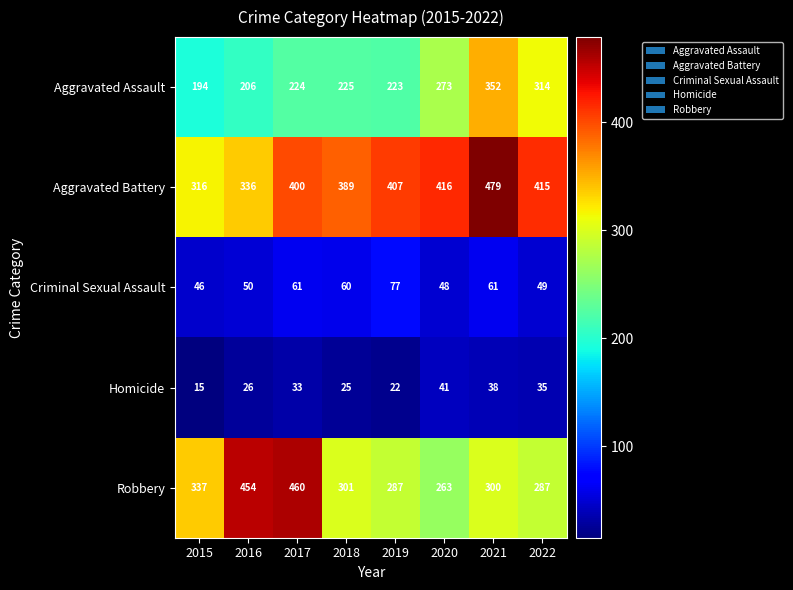

What is the approximate value of Criminal Sexual Assault at 2018?

60